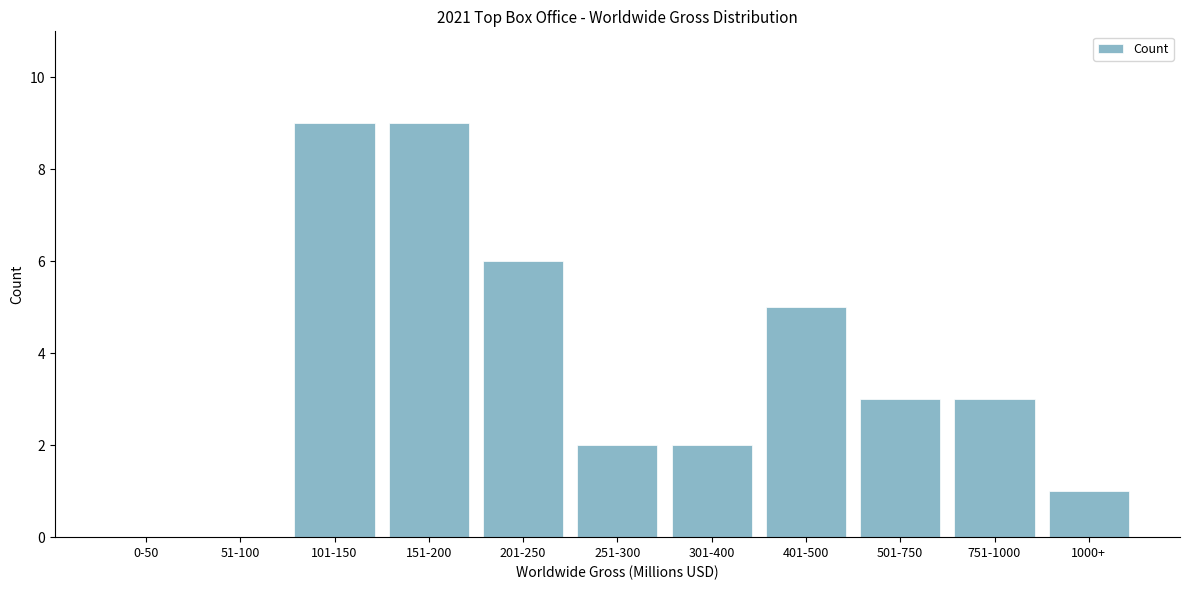

Reading right to left, what are all the values shown in this chart?

1000+=1	751-1000=3	501-750=3	401-500=5	301-400=2	251-300=2	201-250=6	151-200=9	101-150=9	51-100=0	0-50=0